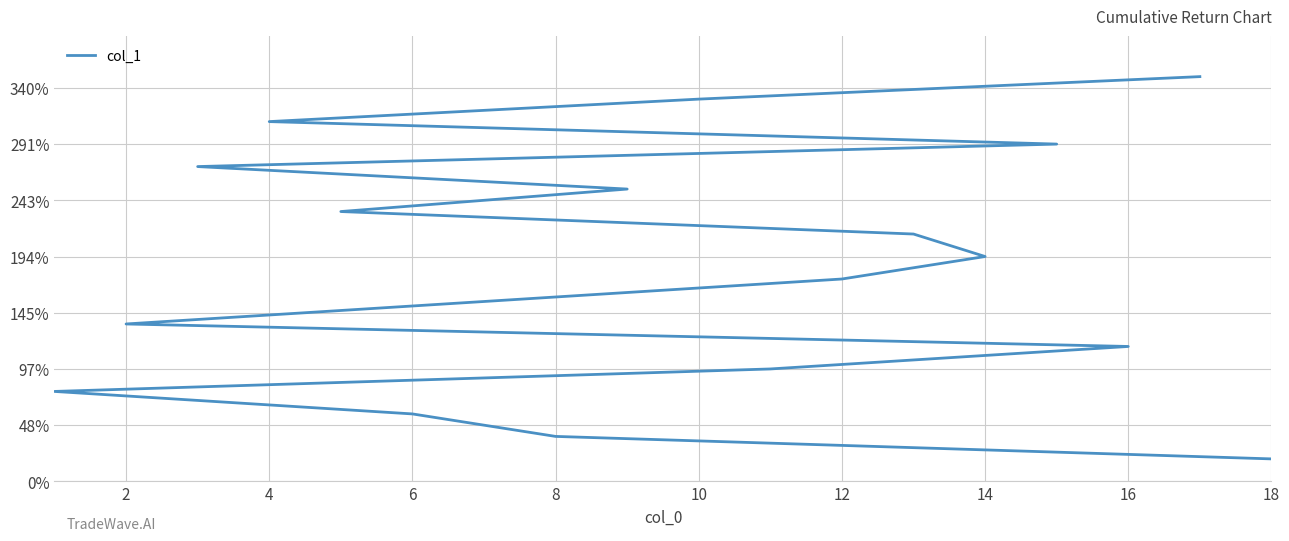

What is the smallest value displayed?

1